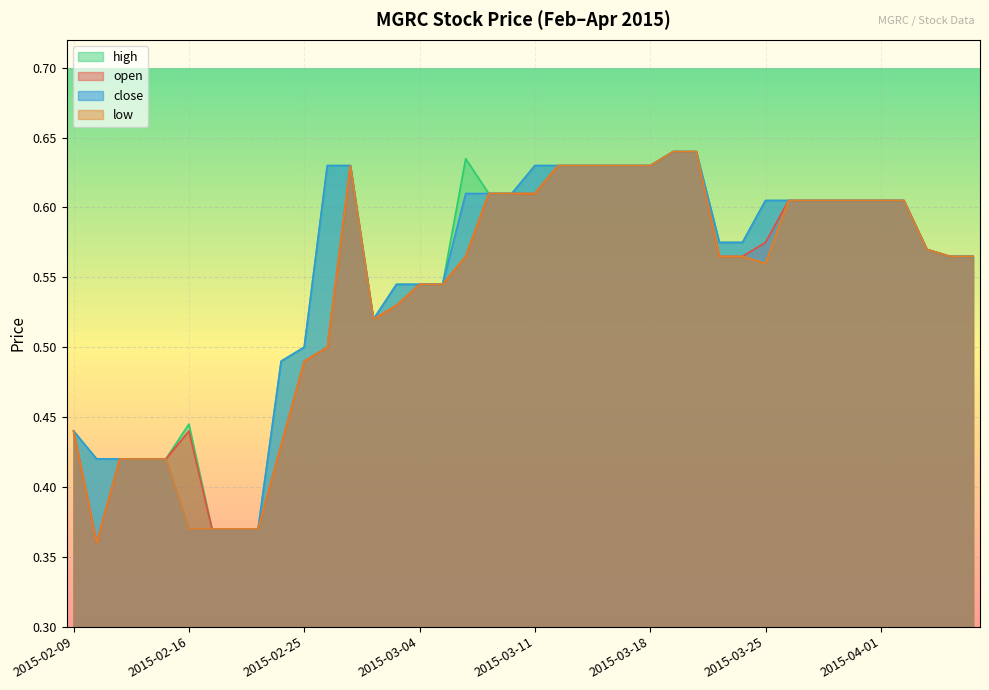

True or false: high has more than 0 points higher than both neighbors.

True